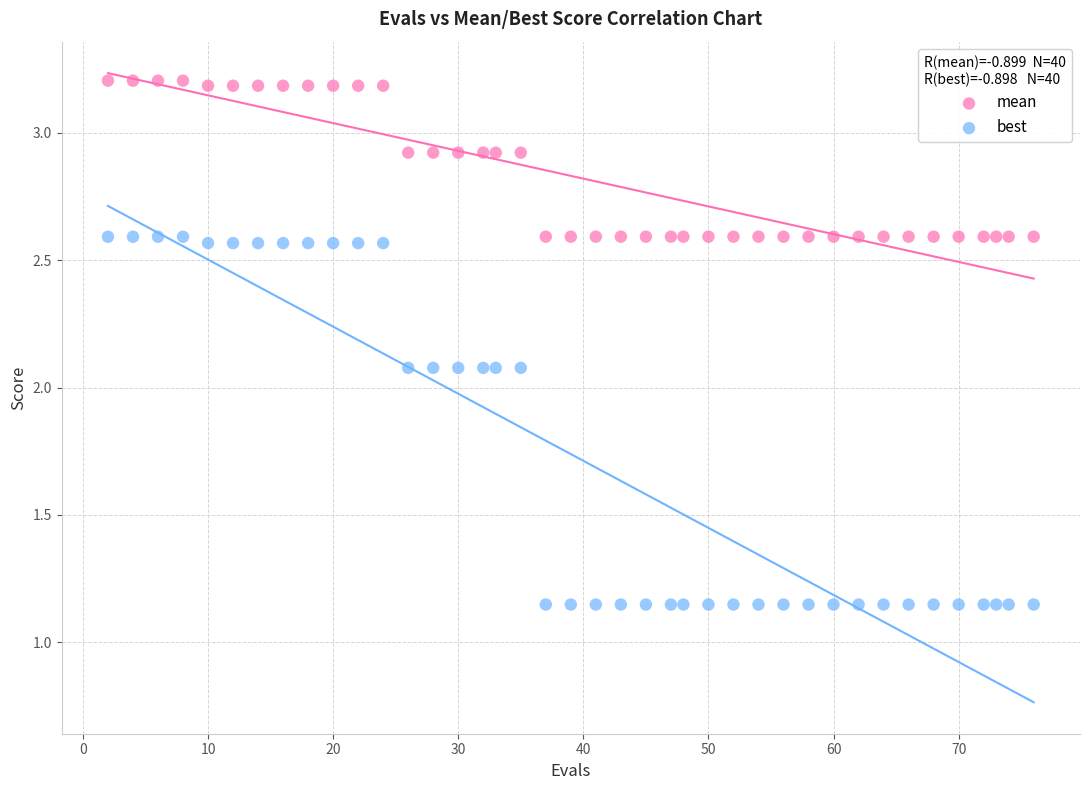

What are all the series names shown in the legend?

mean, best